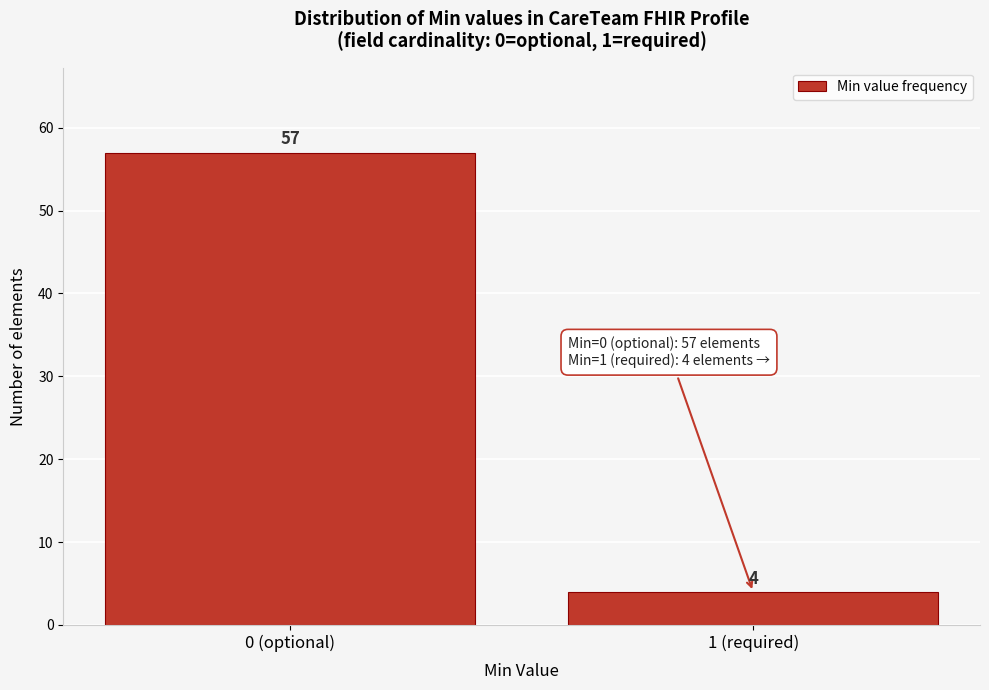

Reading left to right, transcribe all the data shown in this chart.

57	4